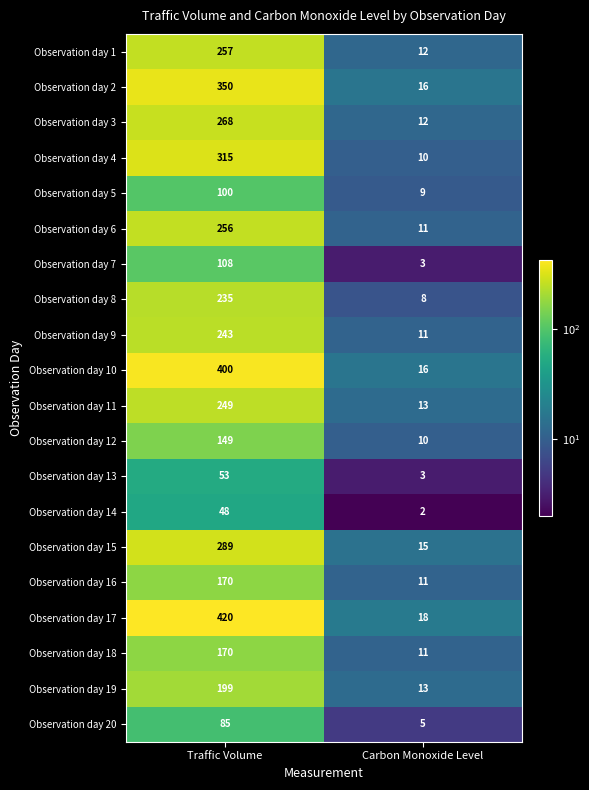

At which category does the chart reach its peak across all series?

Traffic Volume